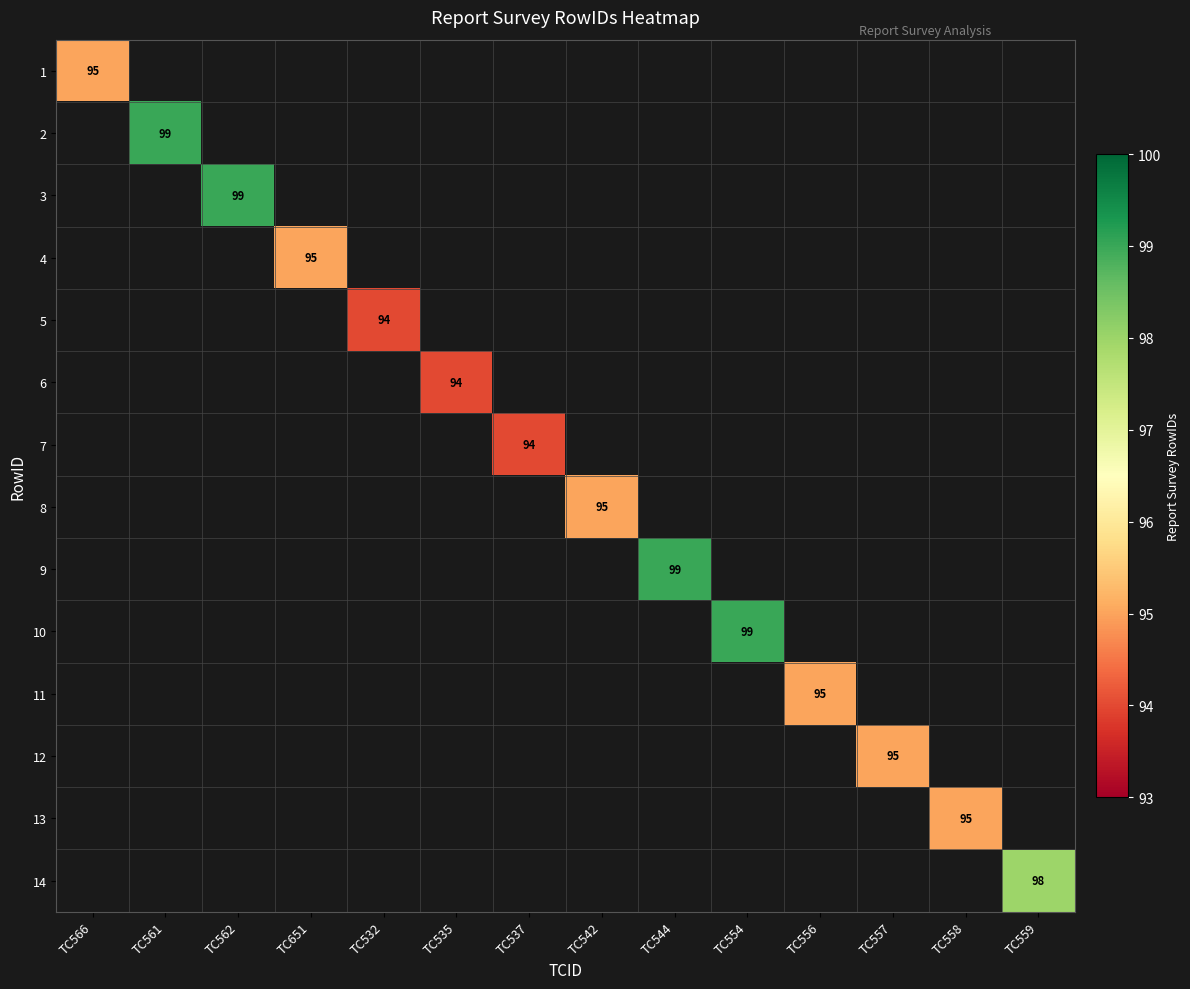

Count the number of categories in the chart.

14